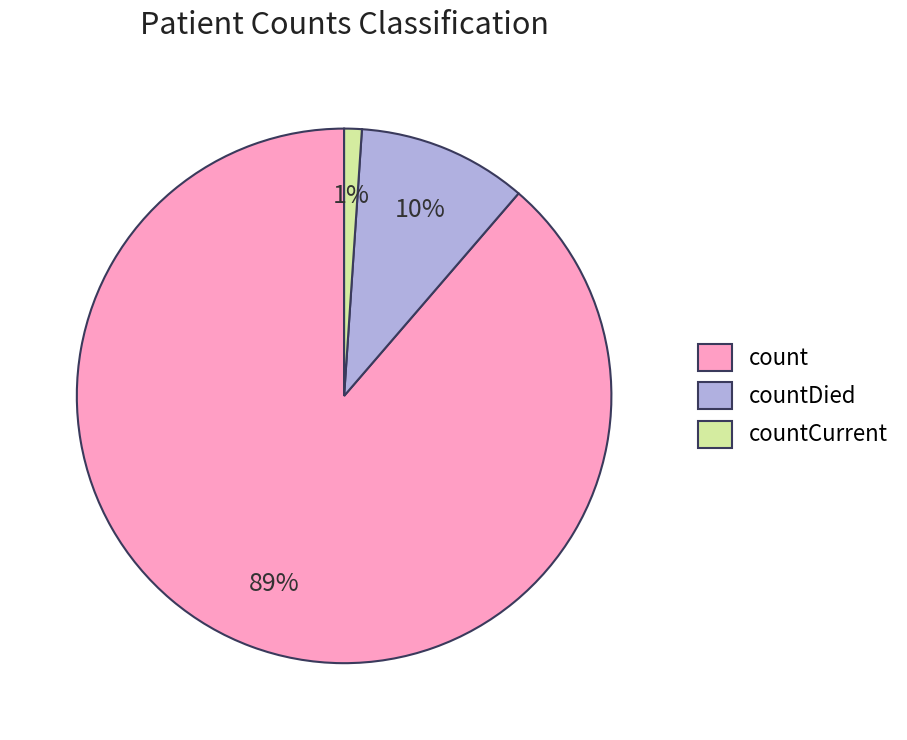

Is there a majority slice in this chart?

Yes